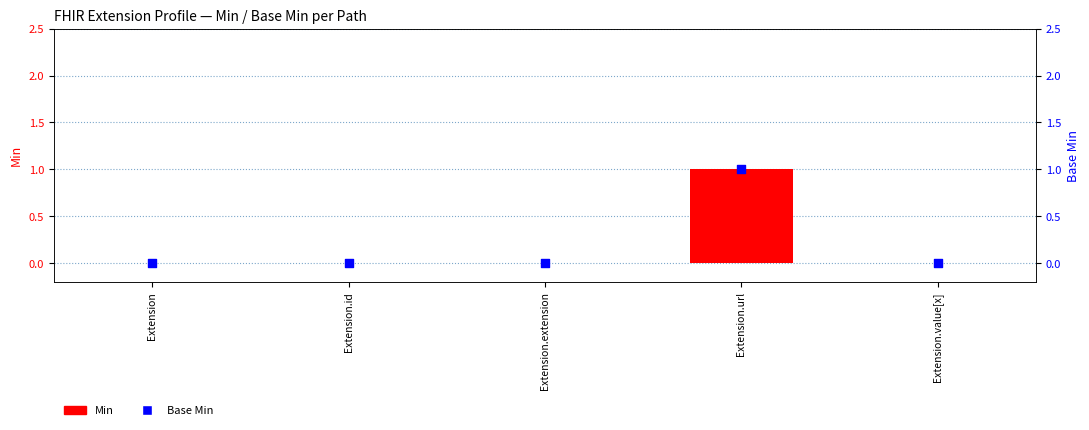

At how many categories does at least one series exceed 0?

1